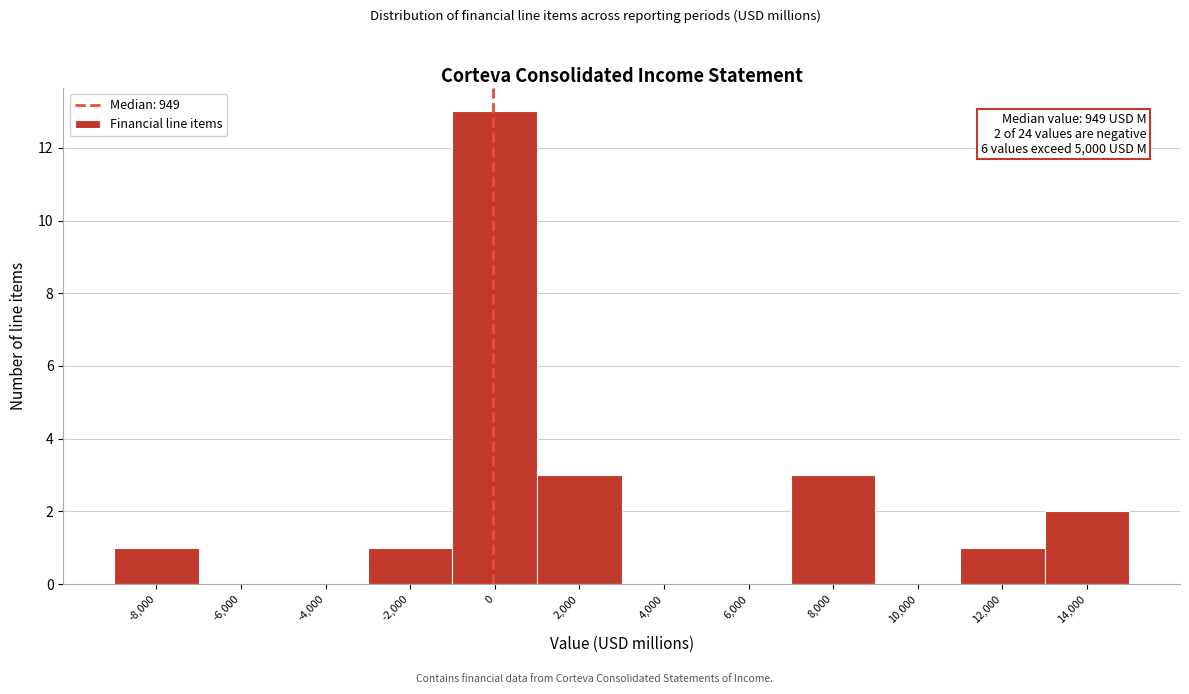

Reading left to right, transcribe all the data shown in this chart.

-8,000=1	-6,000=0	-4,000=0	-2,000=1	0=13	2,000=3	4,000=0	6,000=0	8,000=3	10,000=0	12,000=1	14,000=2